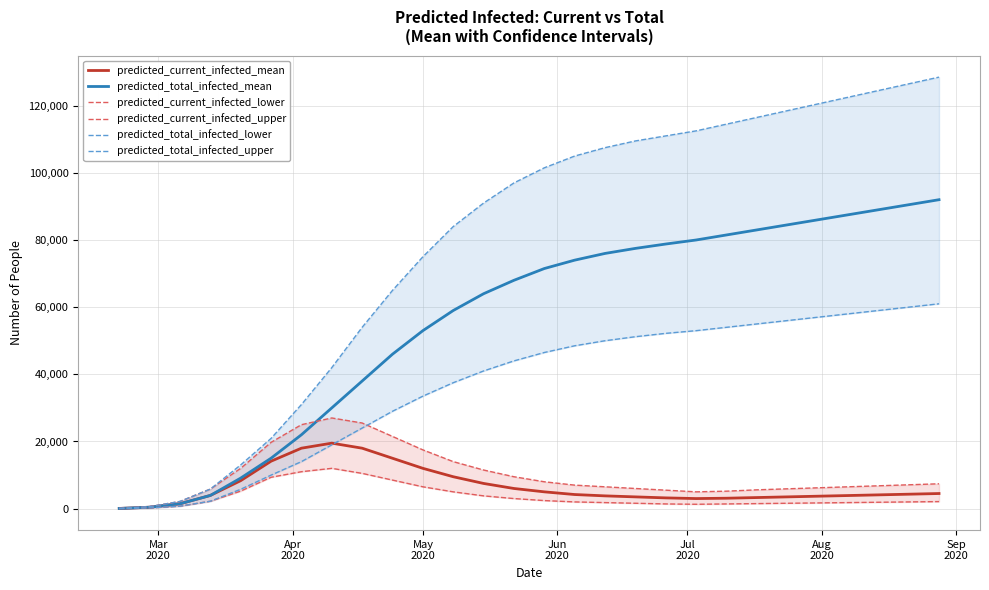

What is the highest value of the predicted_total_infected_mean series?

92000